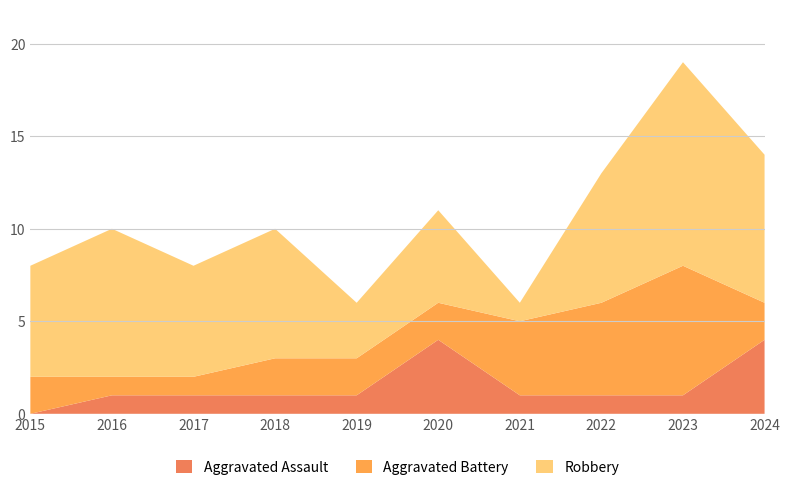

Reading left to right, list all the values displayed in this chart.

Aggravated Assault: 0	1	1	1	1	4	1	1	1	4
Aggravated Battery: 2	1	1	2	2	2	4	5	7	2
Robbery: 6	8	6	7	3	5	1	7	11	8